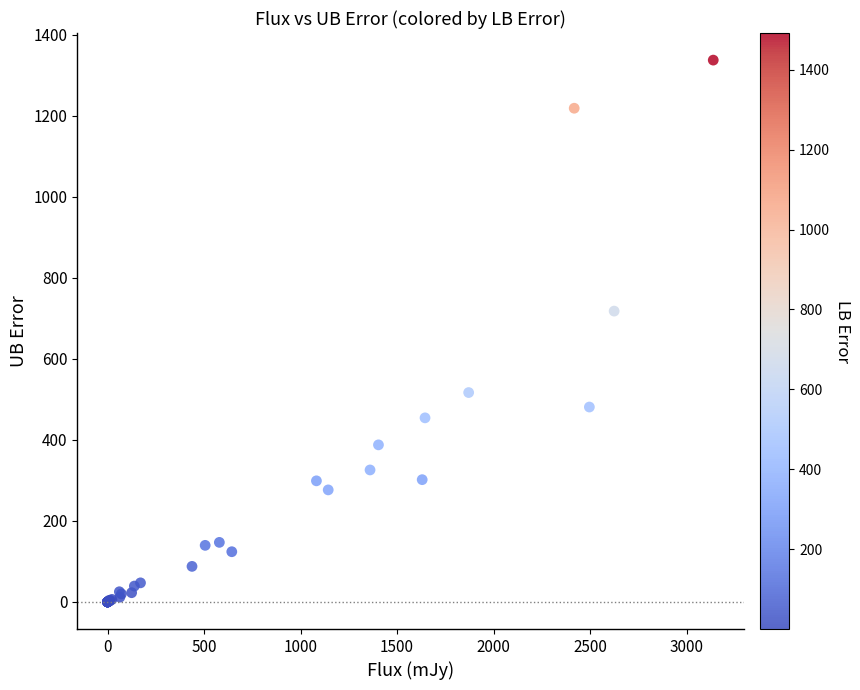

What Y value in the scatter plot is closest to 668?

717.9